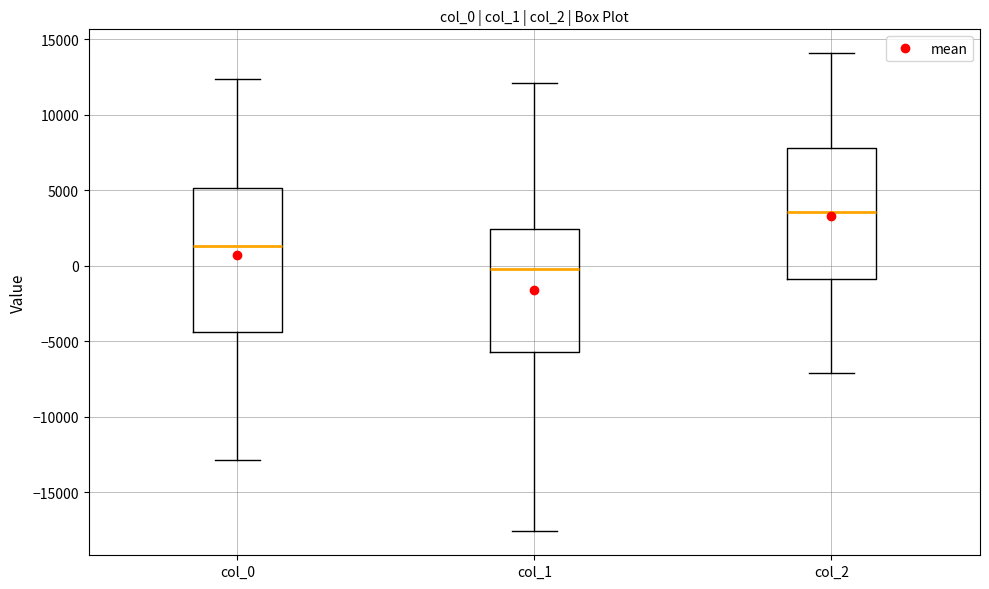

Reading left to right, transcribe this box plot: for each box, give where its median line is, the range the box spans, and where its two whiskers end, as read against the y-axis. The values are not printed on the chart, so give them approximately, as read against the axis.

col_0: median 1500, box -4500 to 5000, whiskers -13000 to 12500
col_1: median 0, box -5500 to 2500, whiskers -17500 to 12000
col_2: median 3500, box -1000 to 8000, whiskers -7000 to 14000